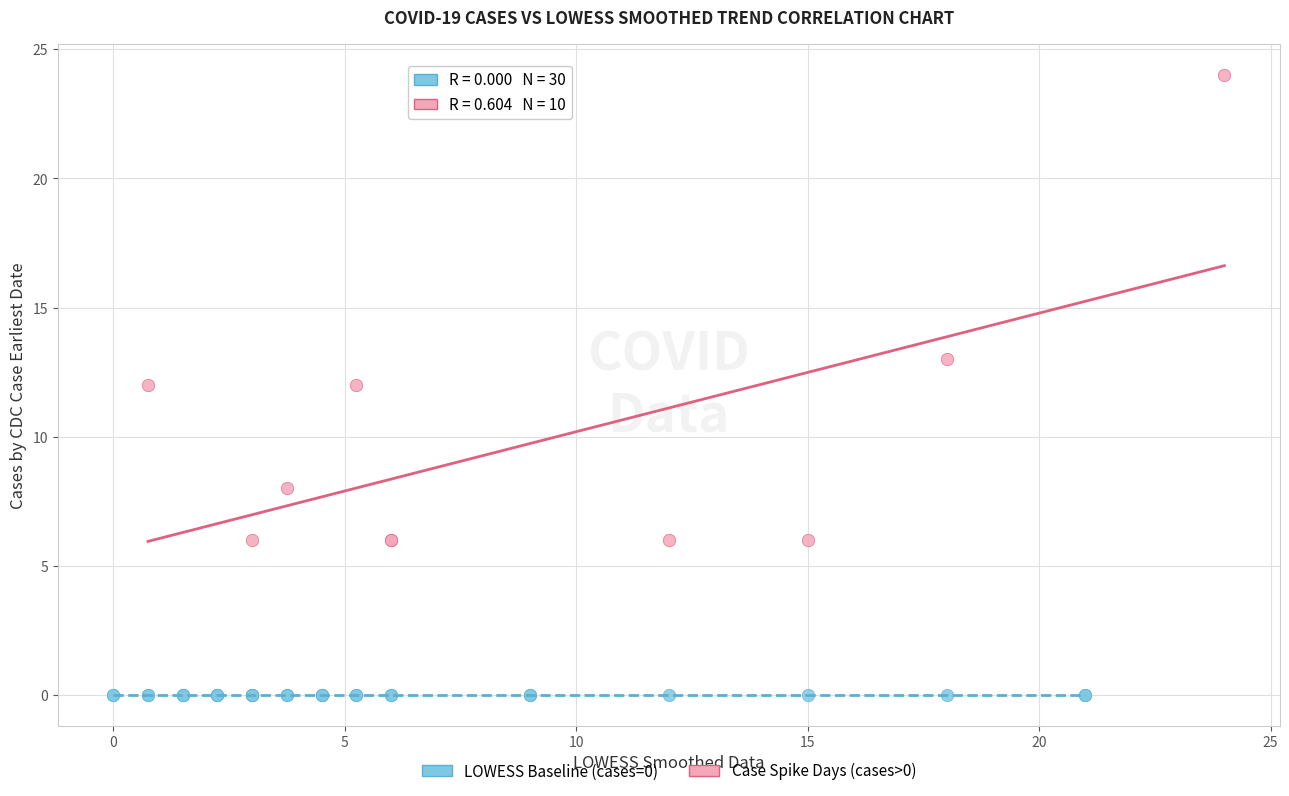

Which series reaches the maximum Y coordinate?

Case Spike Days (cases>0)